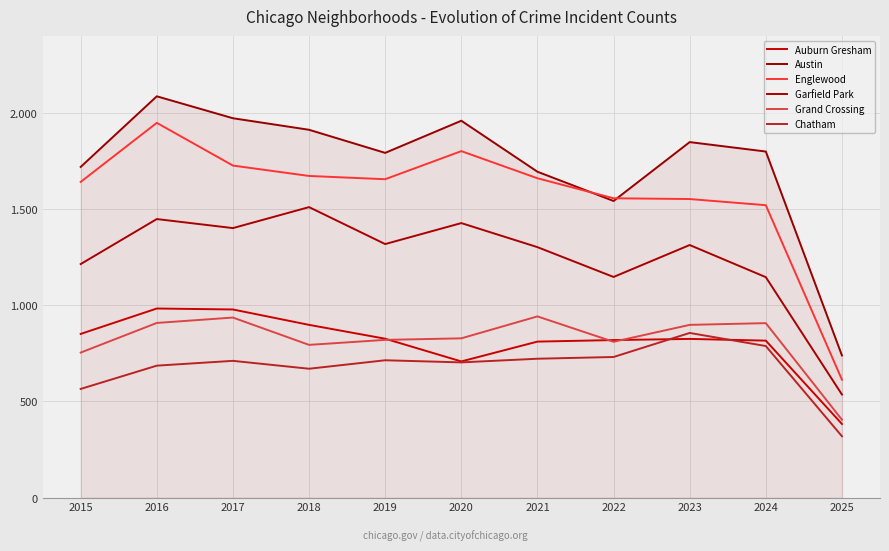

Does the chart display data point markers on the line(s)?

No